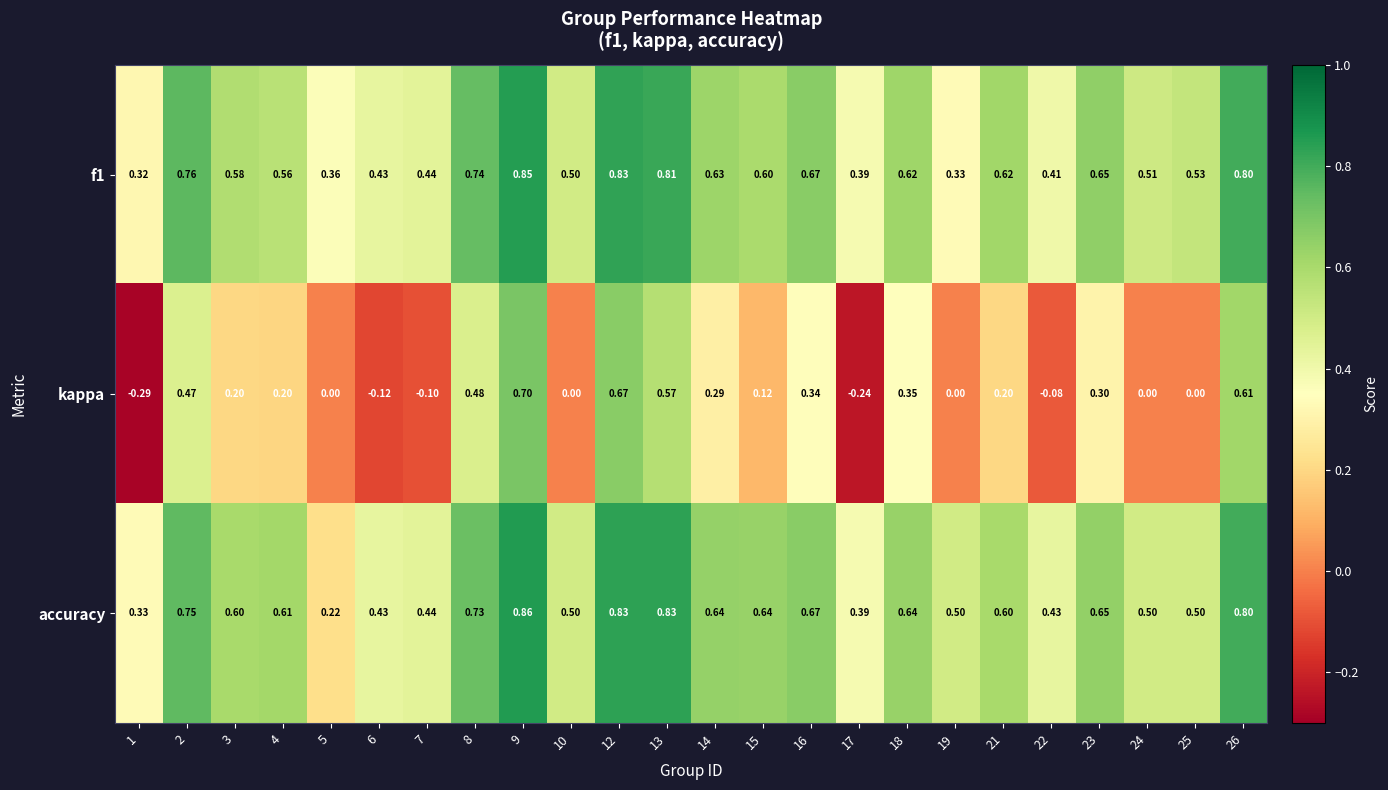

Which series has the largest range (max minus min)?

kappa